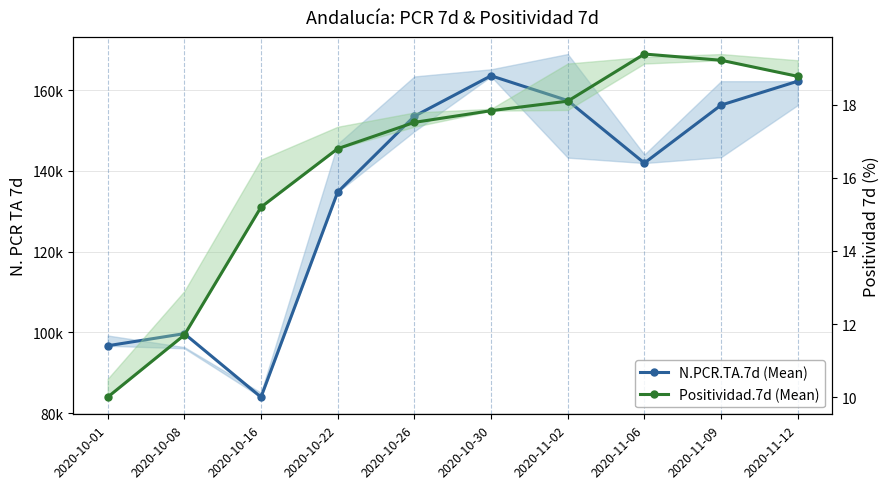

True or false: N.PCR.TA.7d (Mean) has more than 1 interior local peaks.

True